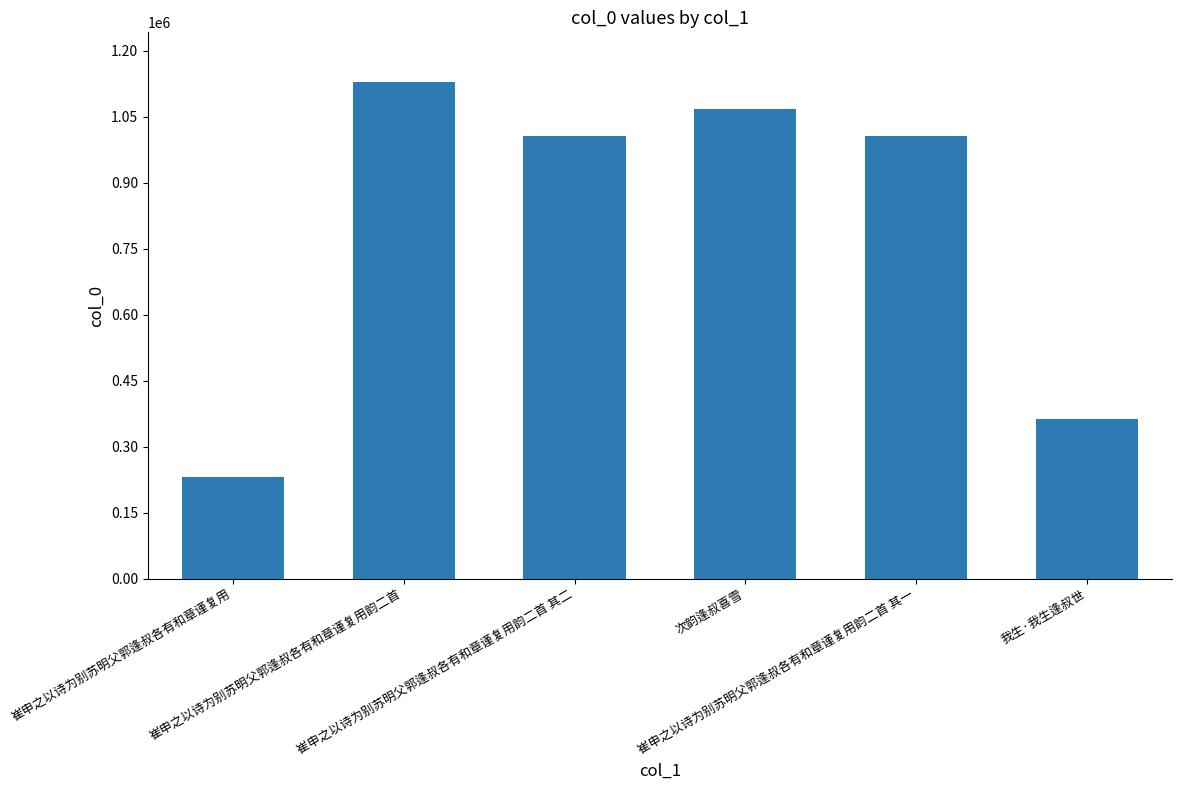

What is the value of the 6th bar from the left?

363300